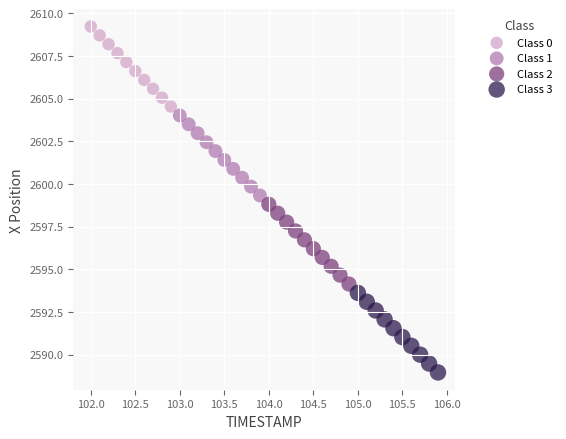

Which series contains the highest Y value?

Class 0